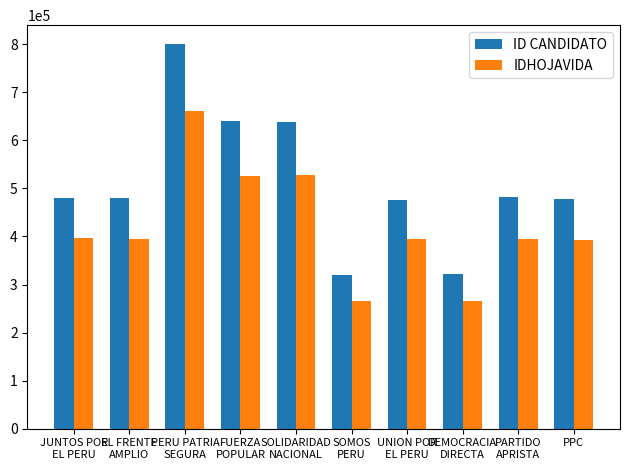

Is it true that IDHOJAVIDA equals 265131 at SOMOS
PERU?

True